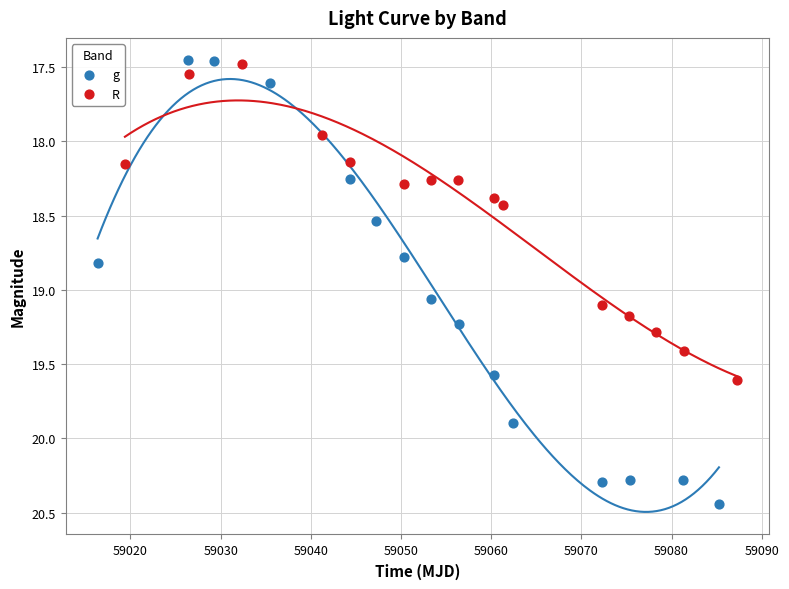

Which series reaches the maximum Y coordinate?

g